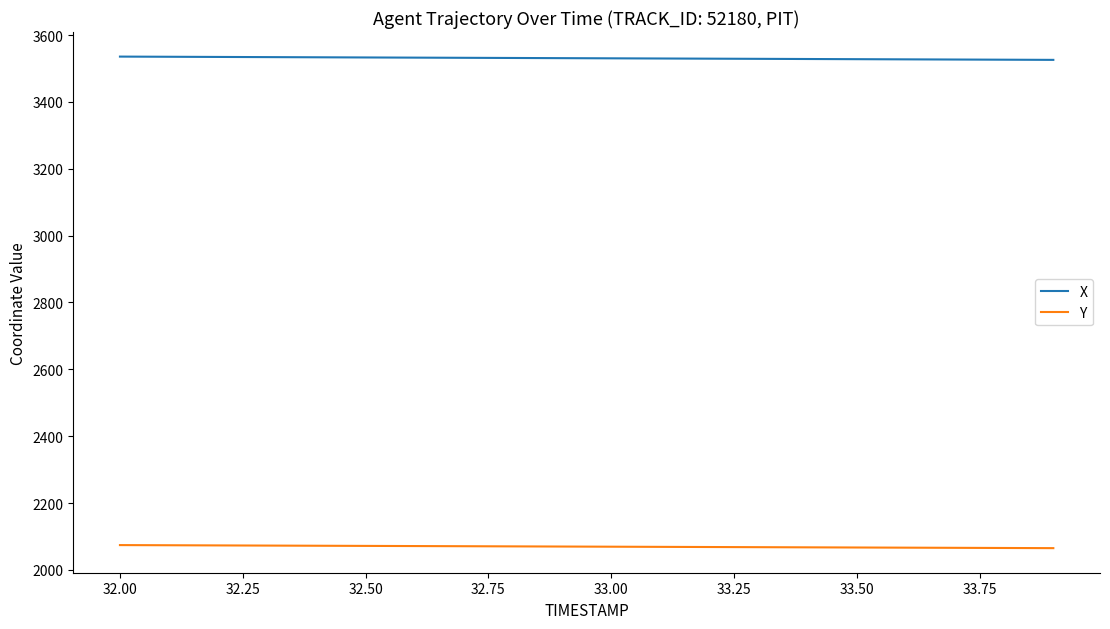

True or false: Y and X cross at least once.

False